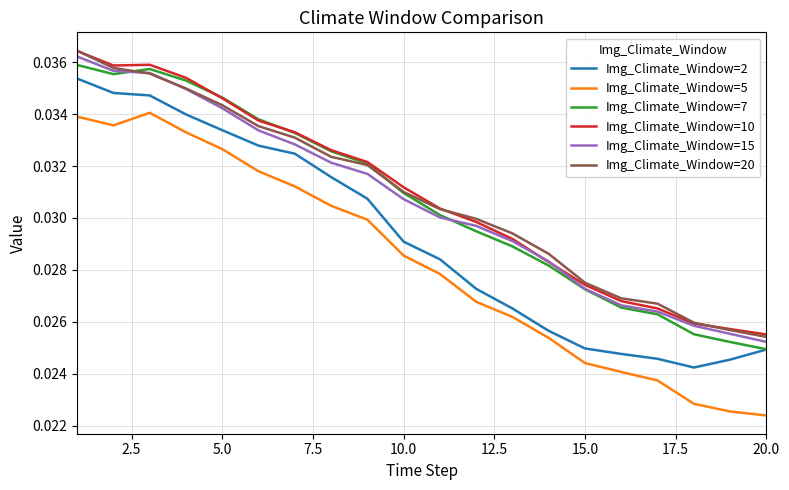

True or false: Img_Climate_Window=10 and Img_Climate_Window=5 intersect in this chart.

False